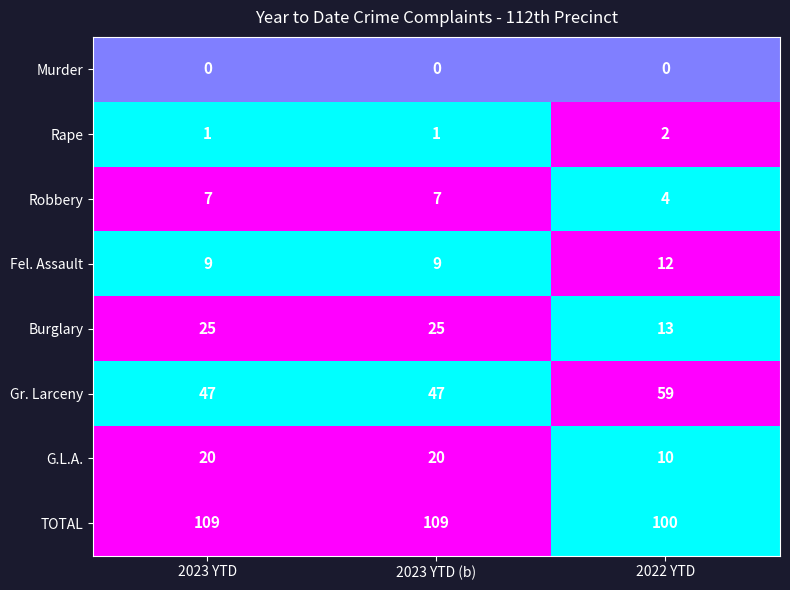

Which series has the largest total across all categories?

TOTAL